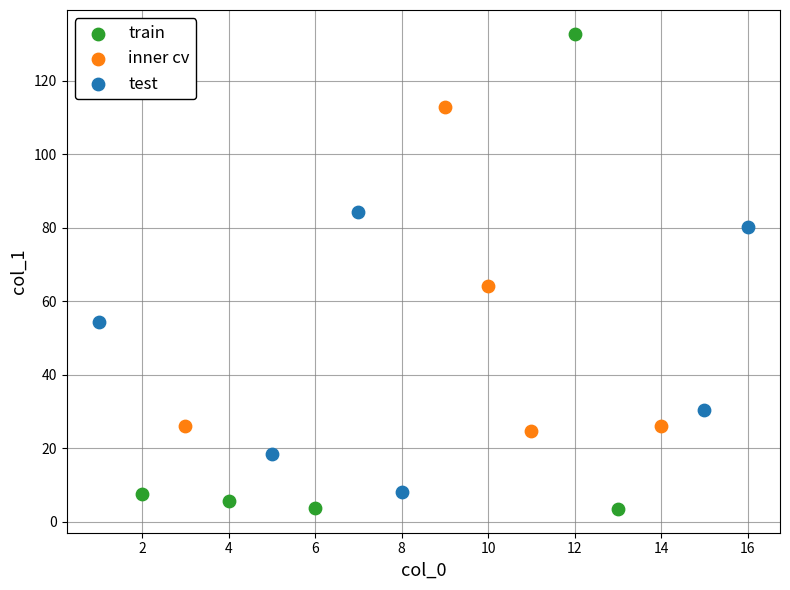

Which series has the largest Y range (max minus min)?

train